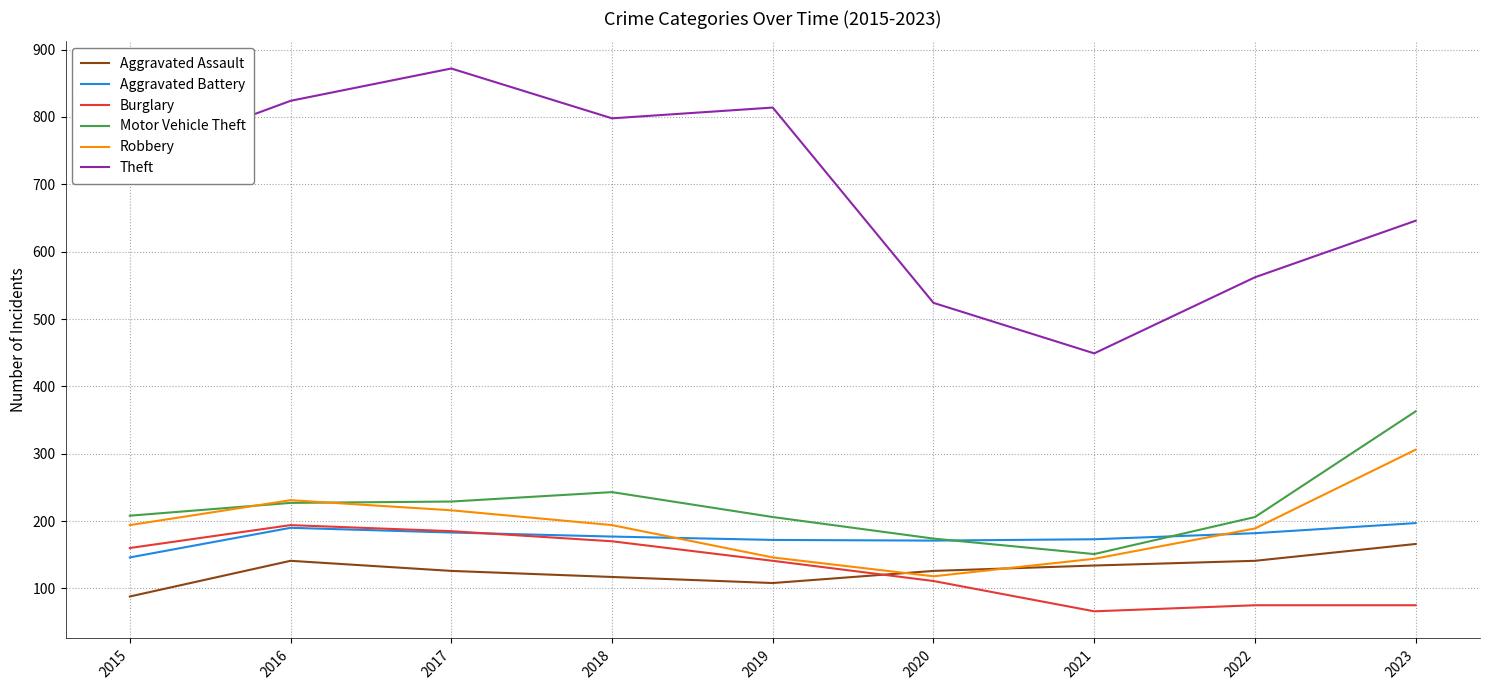

What is the total value across all series at 2021?

1117